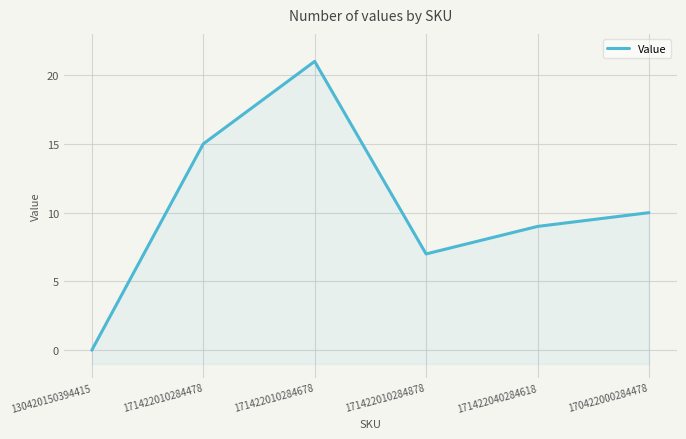

At which category does the chart reach its minimum across all series?

130420150394415